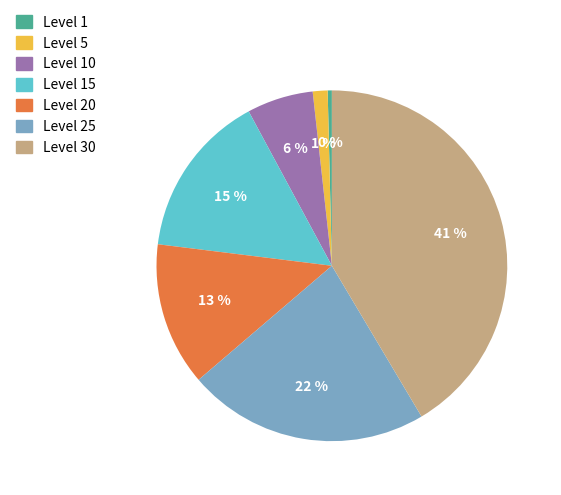

Count the number of slices in the pie.

7